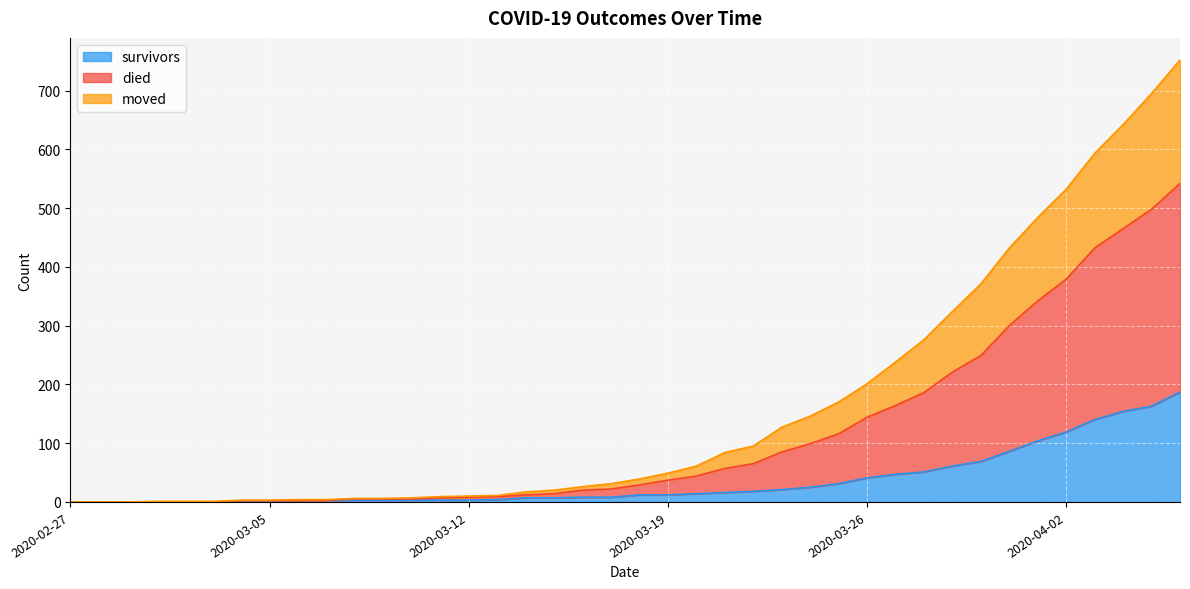

Rank the series by their average value, from highest to lowest.

died, moved, survivors